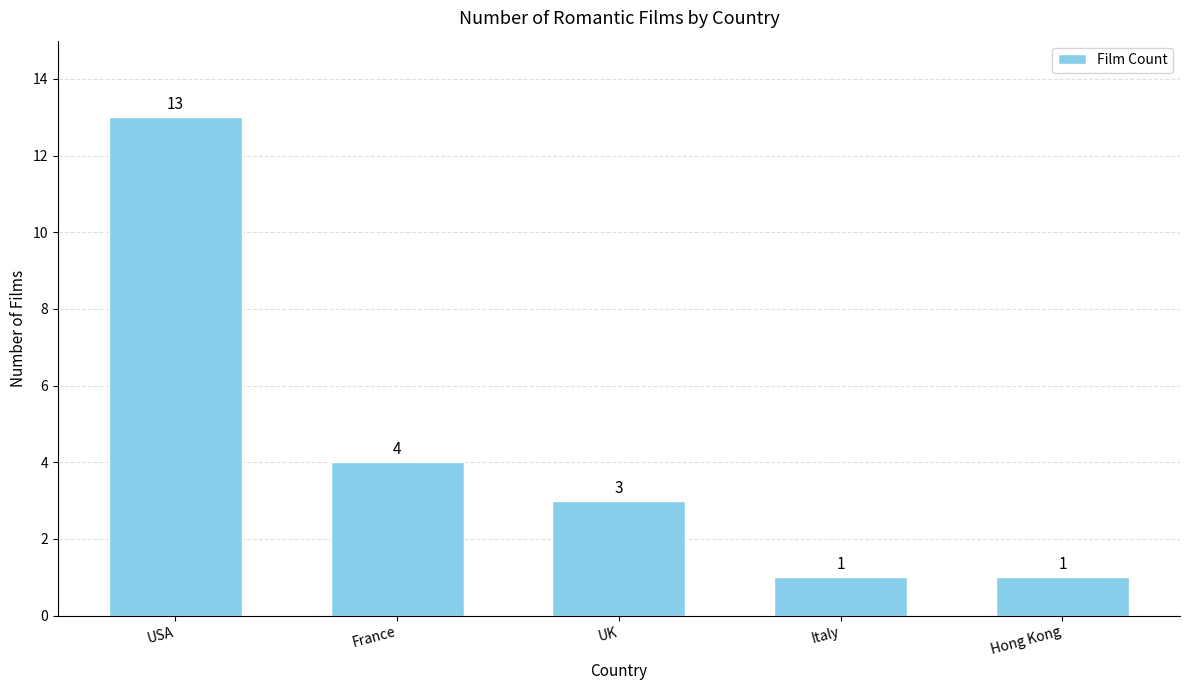

Reading left to right, what are all the values shown in this chart?

USA=13	France=4	UK=3	Italy=1	Hong Kong=1